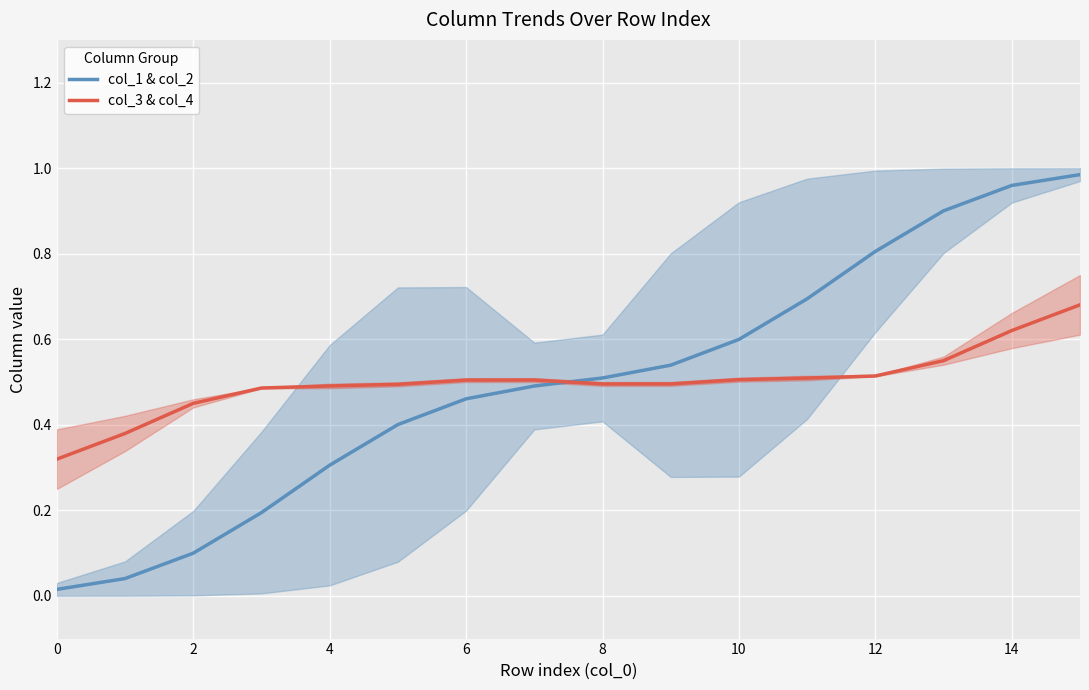

The col_3 & col_4 series shows 0.7 at 11. True or false?

False